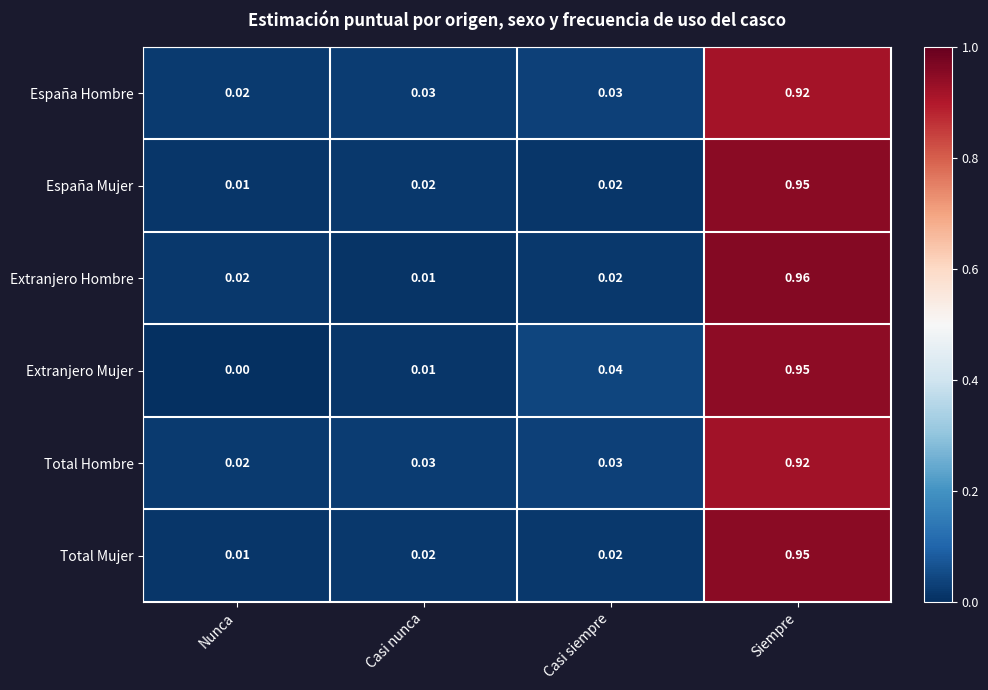

At how many categories does at least one series exceed 0?

4